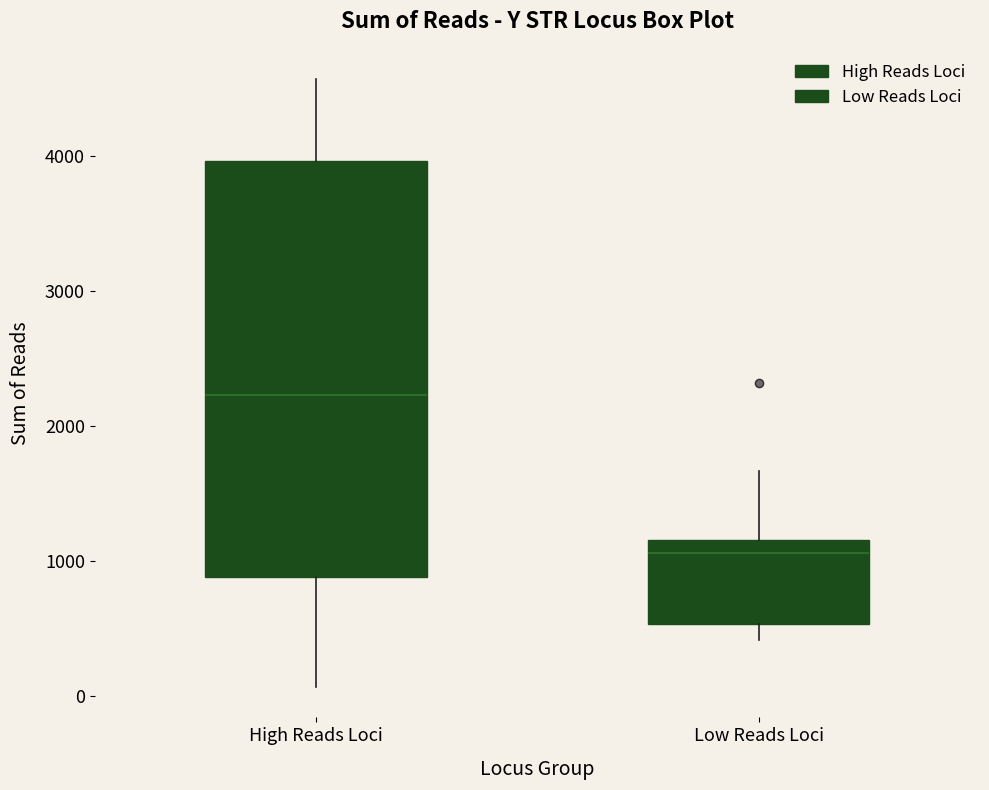

Which box has the lowest median line?

Low Reads Loci